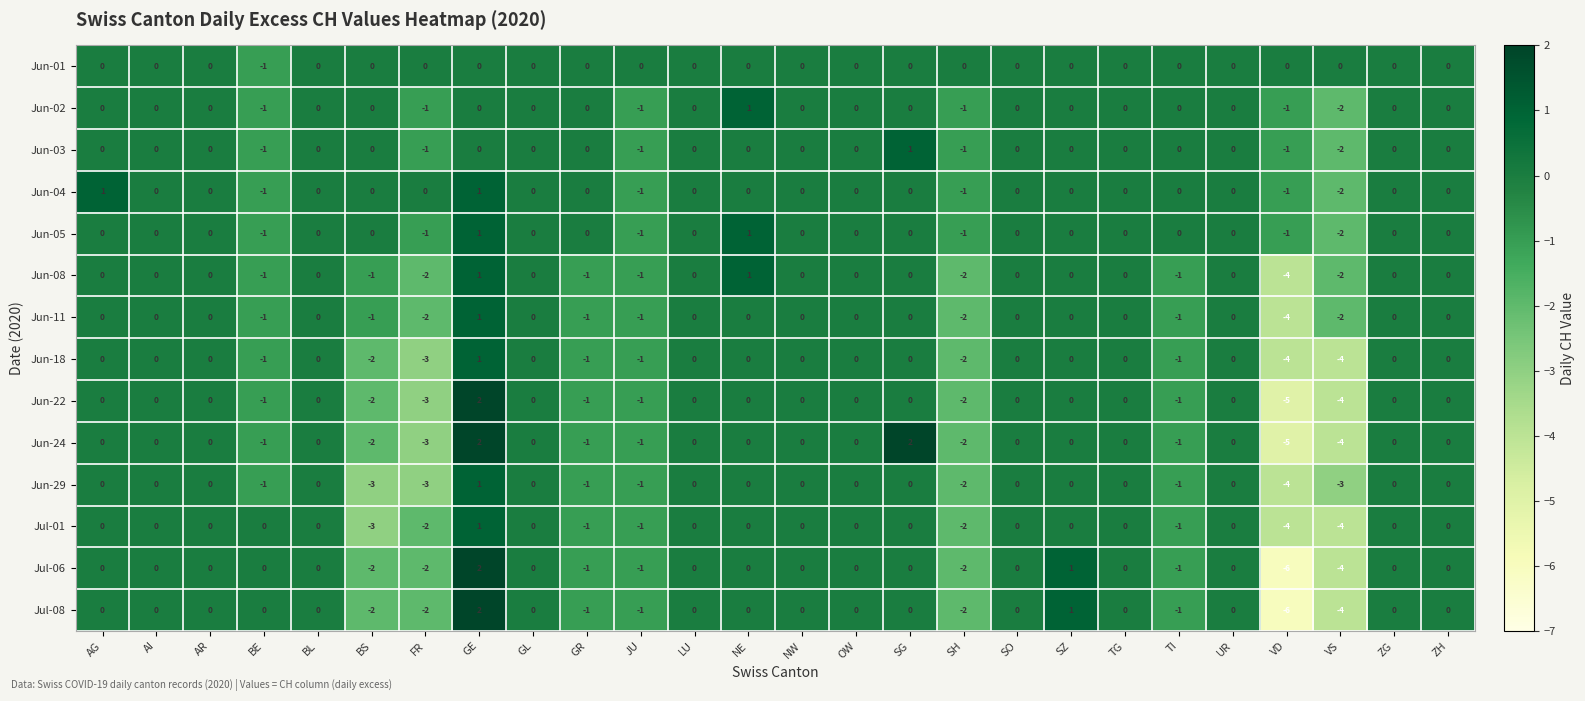

Count the Jul-08 values in the range -1 to 0.

19